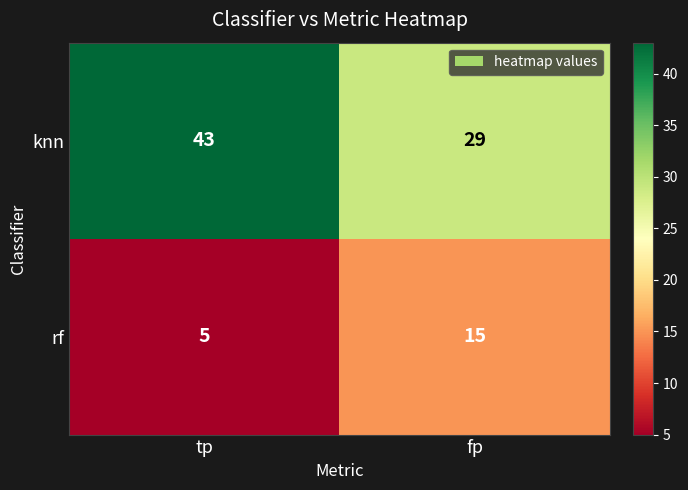

What is the sum of the knn values at fp and tp?

72